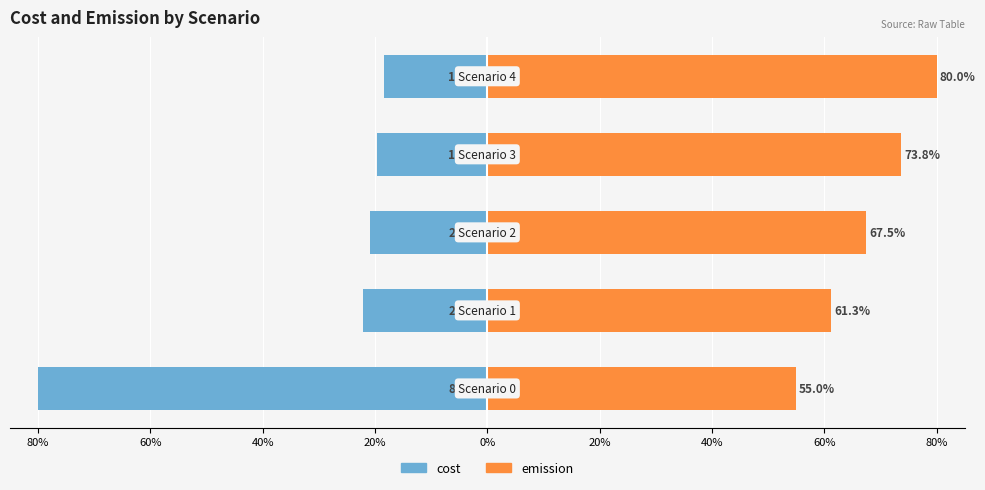

Rank the series by their average value, from highest to lowest.

emission, cost